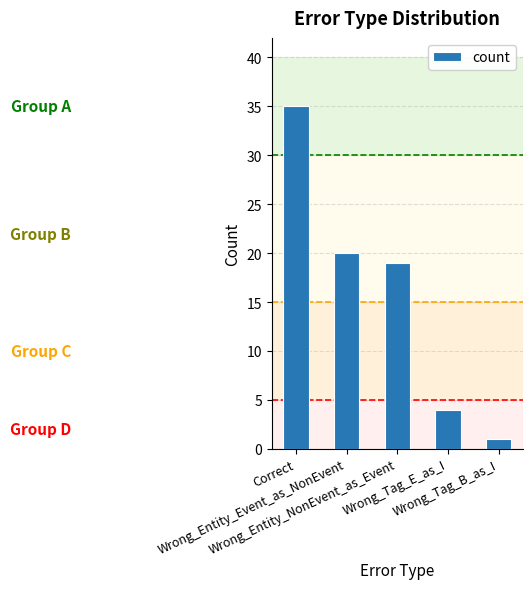

What is the value of the 5th bar from the left?

1